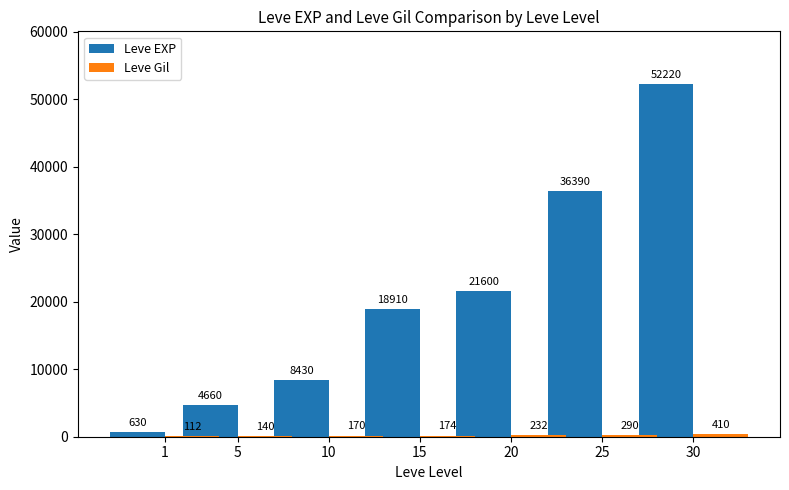

How many categories are shown in the chart?

7